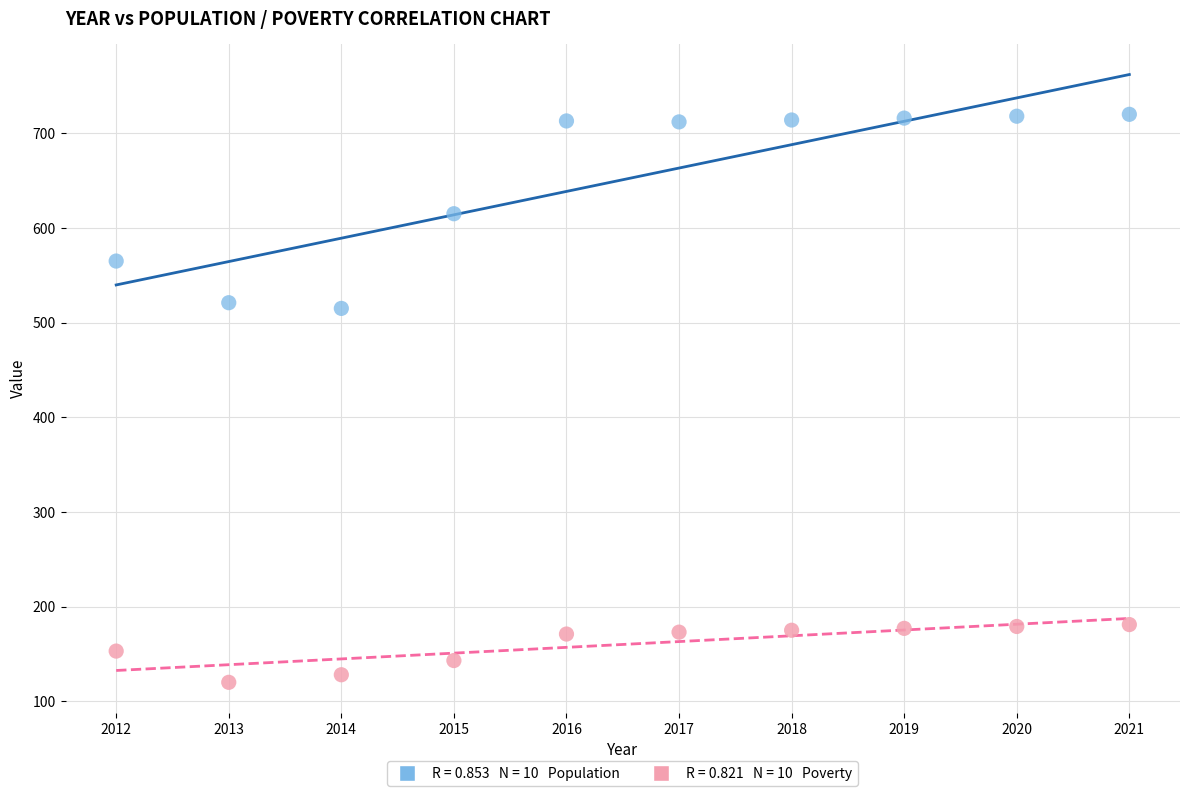

Across all data points, what is the range of Y values (max minus min)?

600